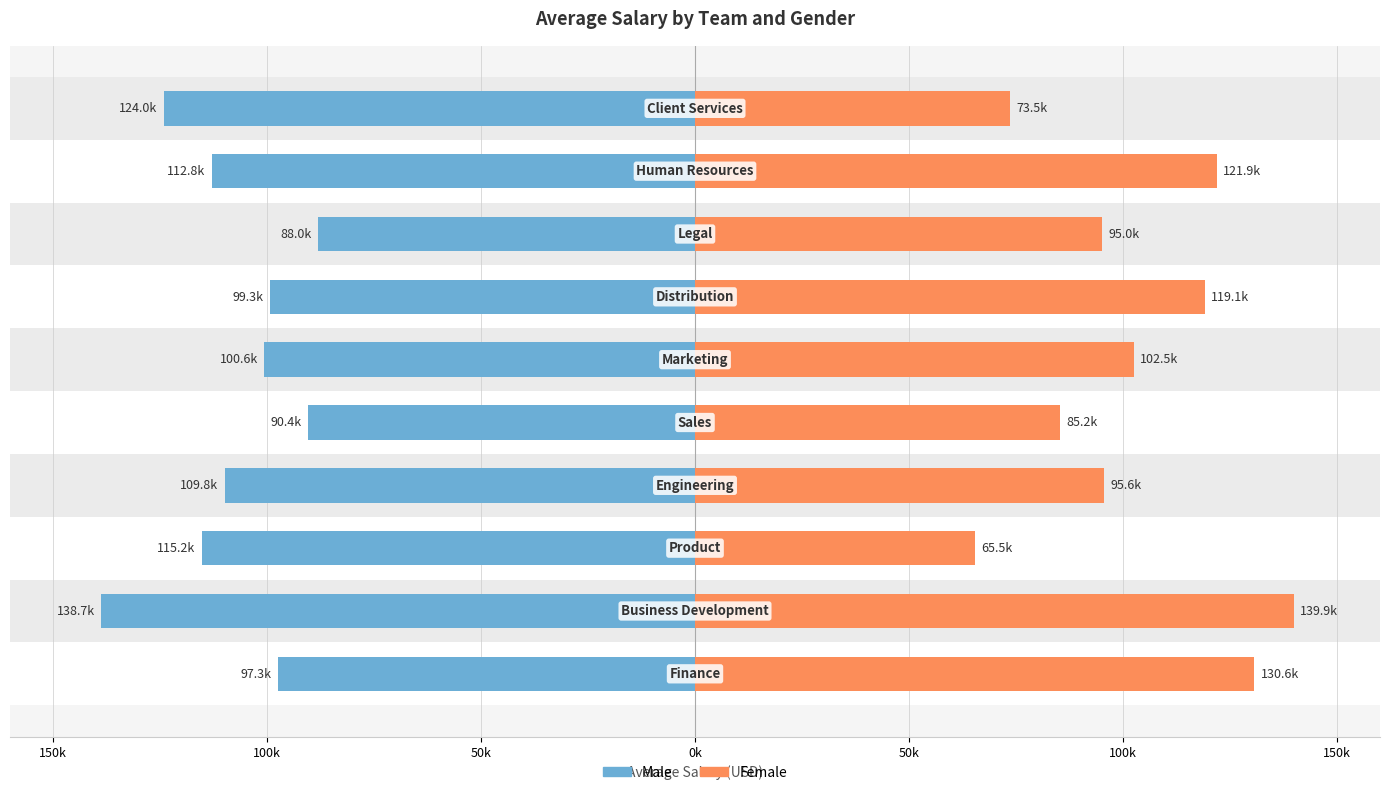

Reading left to right, what are all the values shown in this chart?

Male: -97.3	-138.7	-115.2	-109.8	-90.4	-100.6	-99.3	-88.0	-112.8	-124.0
Female: 130.6	139.9	65.5	95.6	85.2	102.5	119.1	95.0	121.9	73.5